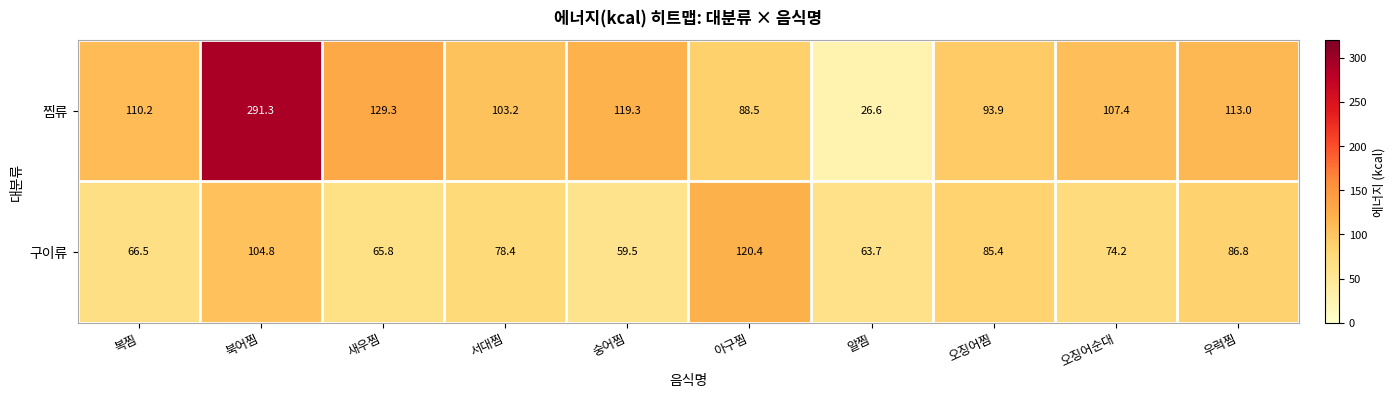

Where does the 구이류 series first go above 78?

북어찜